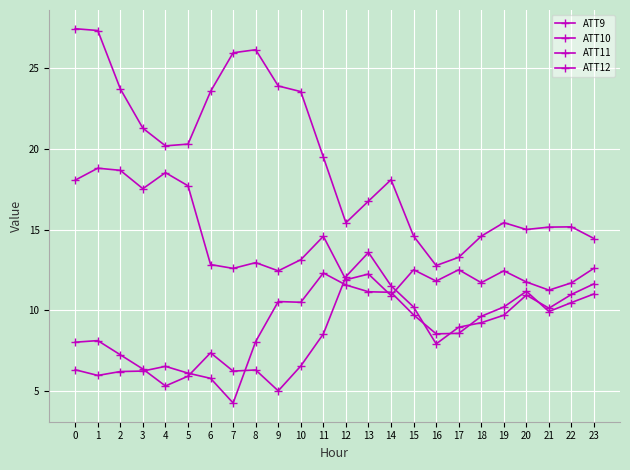

How many categories are shown in the chart?

24